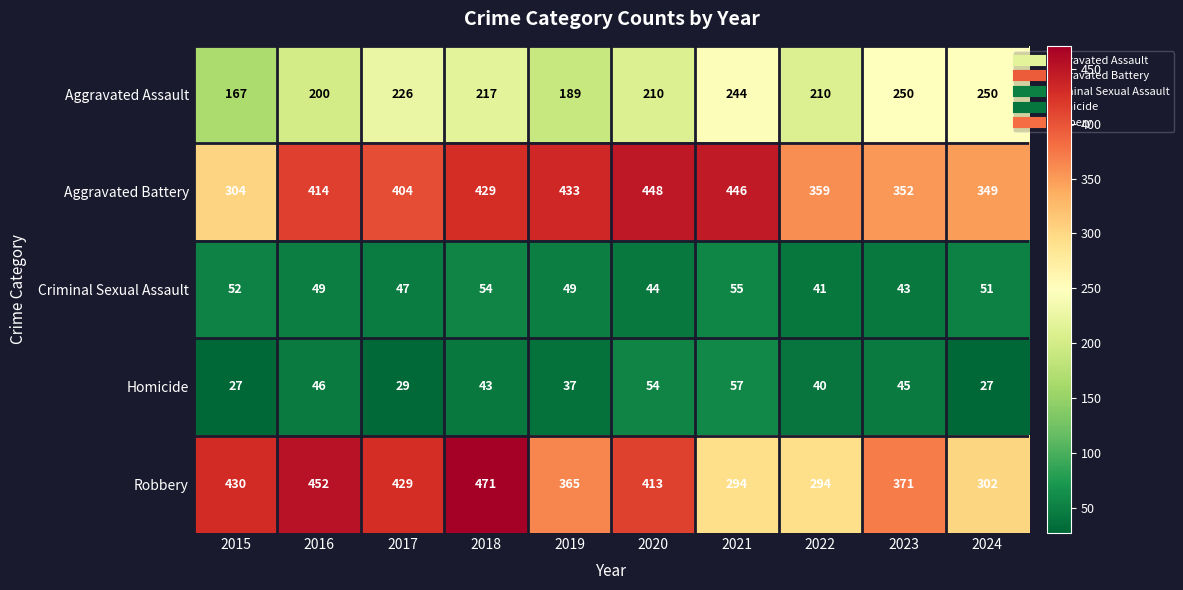

What is the smallest value displayed?

27